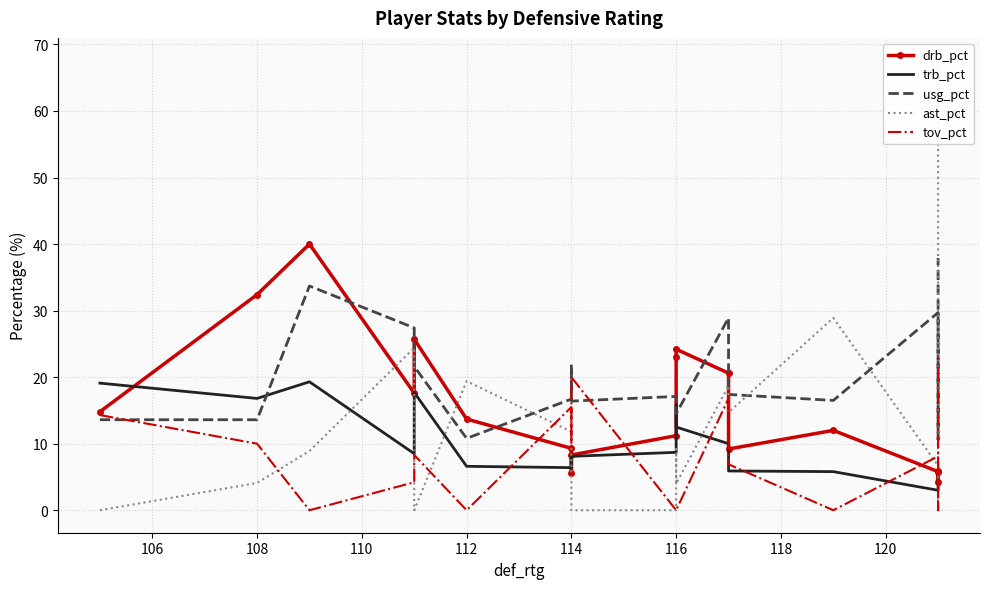

What is the total value across all series at 108?

76.9